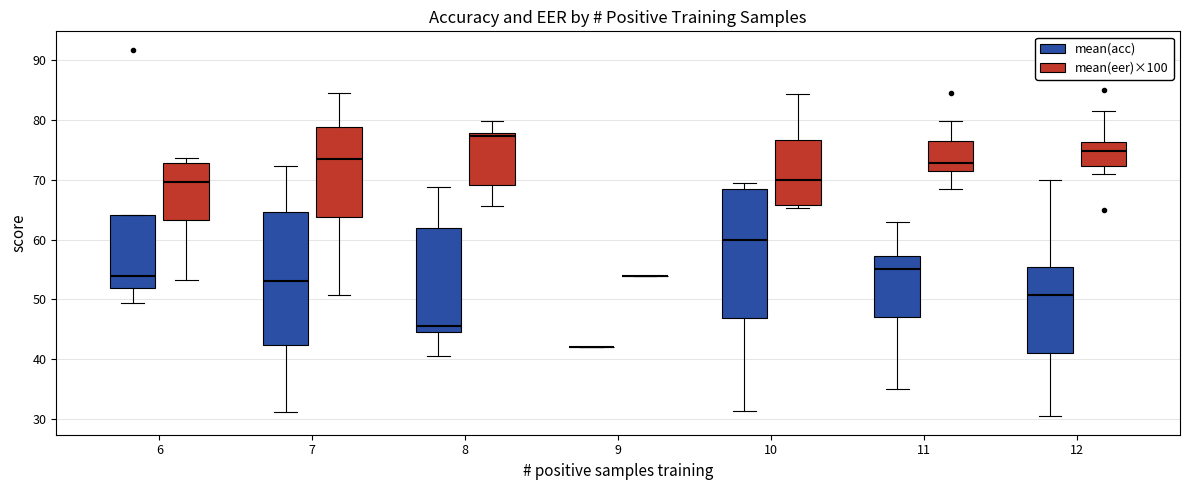

Reading left to right, read every box against the y-axis: the position of its median line, the range the box covers, and the ends of its whiskers. The values are not printed on the chart, so give them approximately, as read against the axis.

6 (mean(acc)): median 54, box 52 to 64, whiskers 49 to 64
6 (mean(eer)×100): median 70, box 63 to 73, whiskers 53 to 74
7 (mean(acc)): median 53, box 42 to 65, whiskers 31 to 72
7 (mean(eer)×100): median 74, box 64 to 79, whiskers 51 to 84
8 (mean(acc)): median 46, box 45 to 62, whiskers 41 to 69
8 (mean(eer)×100): median 77, box 69 to 78, whiskers 66 to 80
9 (mean(acc)): box collapsed to a line at 42, whiskers 42 to 42
9 (mean(eer)×100): box collapsed to a line at 54, whiskers 54 to 54
10 (mean(acc)): median 60, box 47 to 68, whiskers 31 to 69
10 (mean(eer)×100): median 70, box 66 to 77, whiskers 65 to 84
11 (mean(acc)): median 55, box 47 to 57, whiskers 35 to 63
11 (mean(eer)×100): median 73, box 71 to 77, whiskers 69 to 80
12 (mean(acc)): median 51, box 41 to 55, whiskers 31 to 70
12 (mean(eer)×100): median 75, box 72 to 76, whiskers 71 to 82